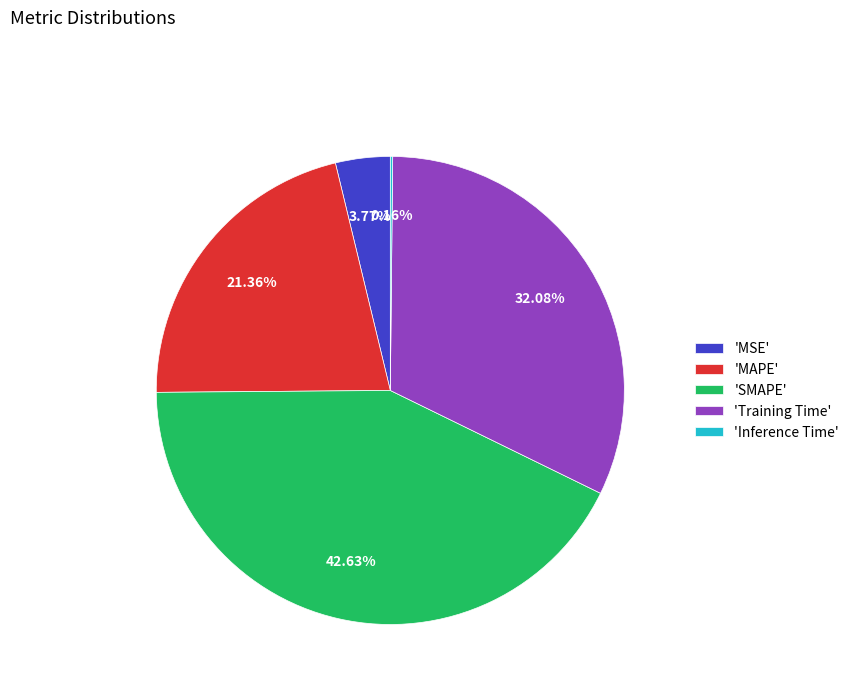

What is the largest slice in the pie chart?

'SMAPE'